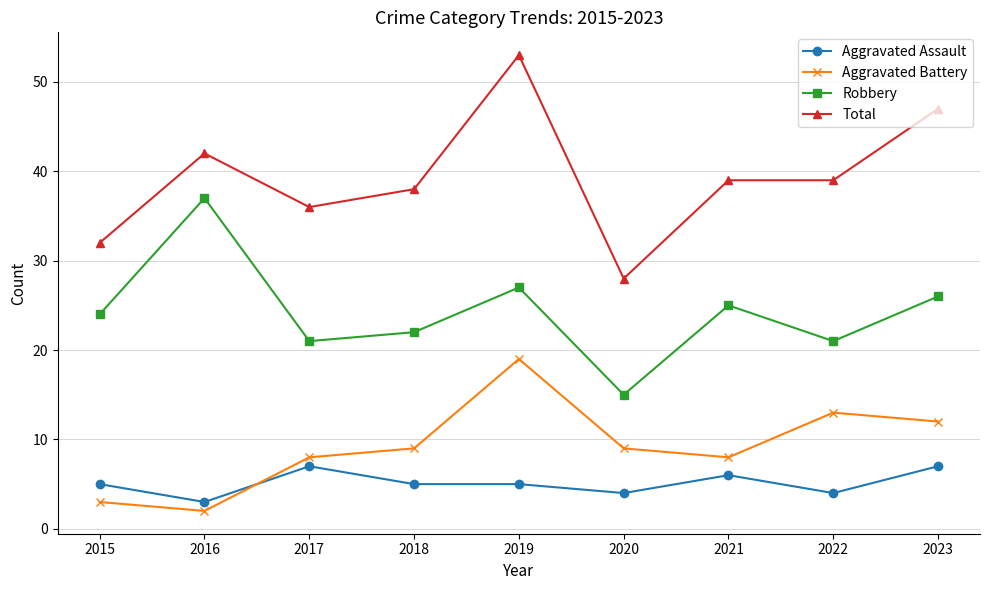

At which label is Robbery closest to 26?

2023